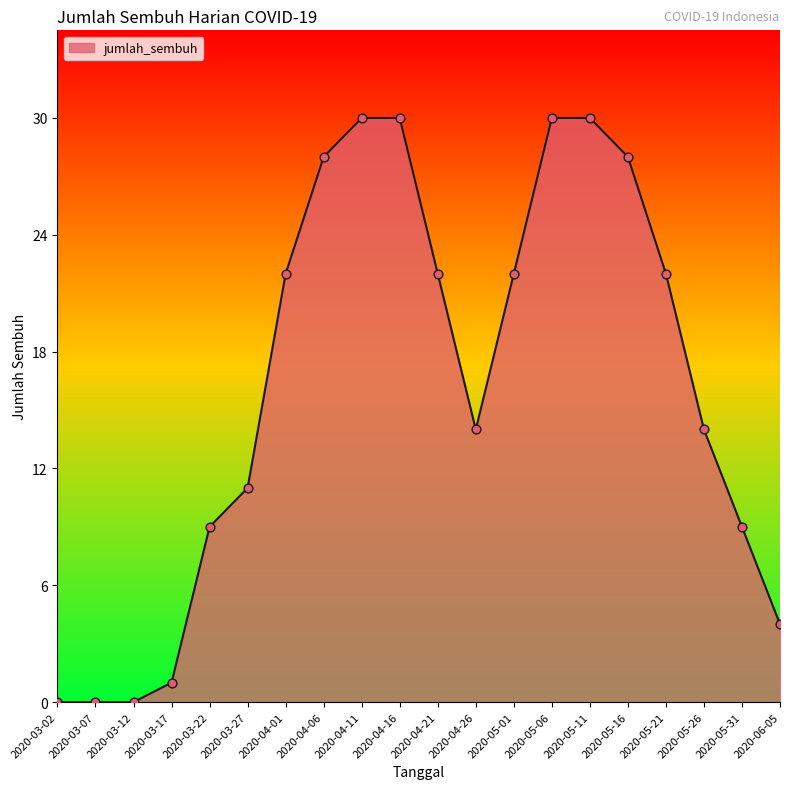

Approximately how many times larger is the value at 2020-04-06 compared to 2020-05-26?

2.0